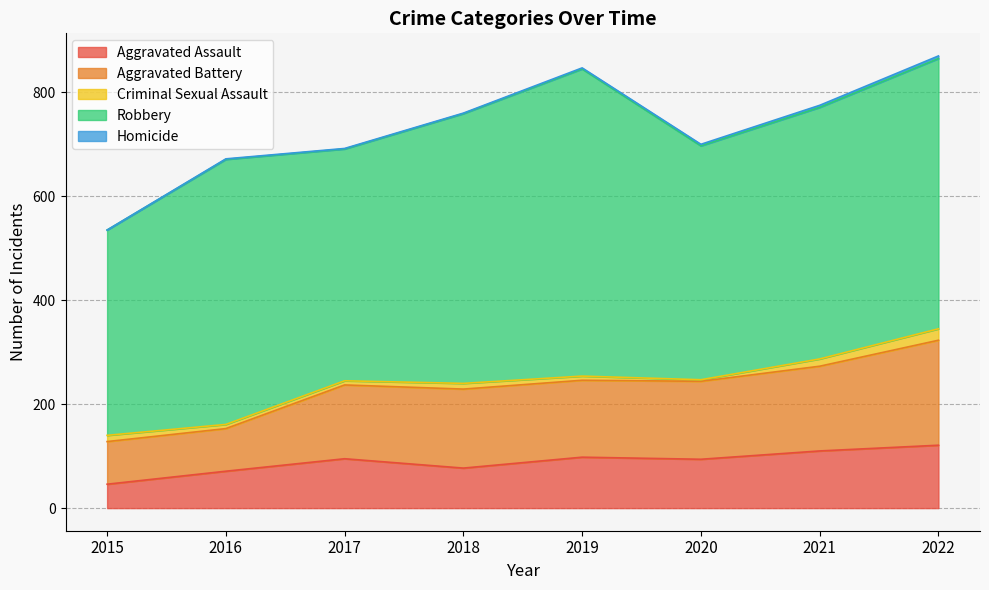

Which label corresponds to the smallest value in the chart?

2015